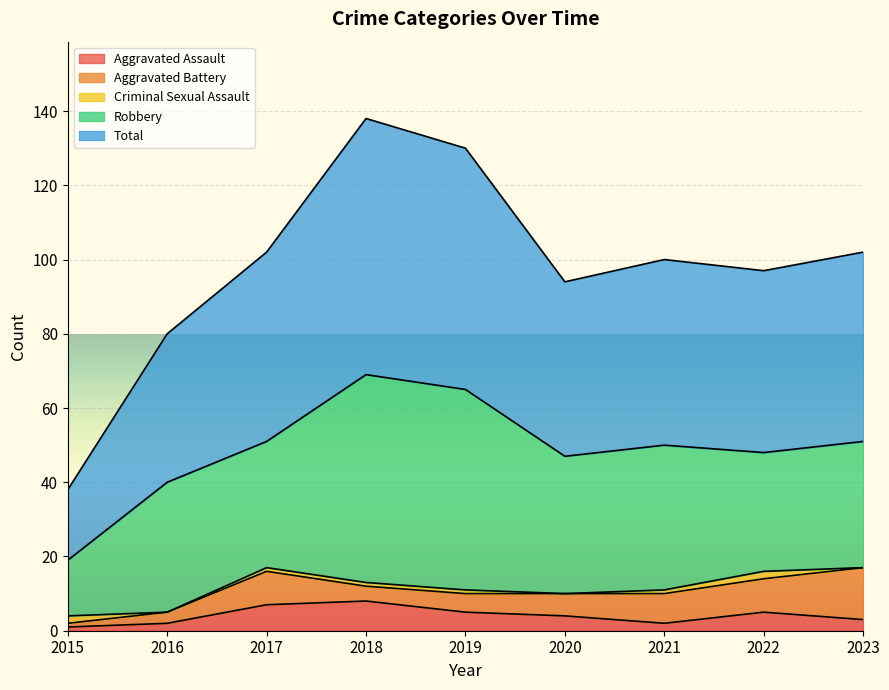

Does the chart display data point markers on the line(s)?

No